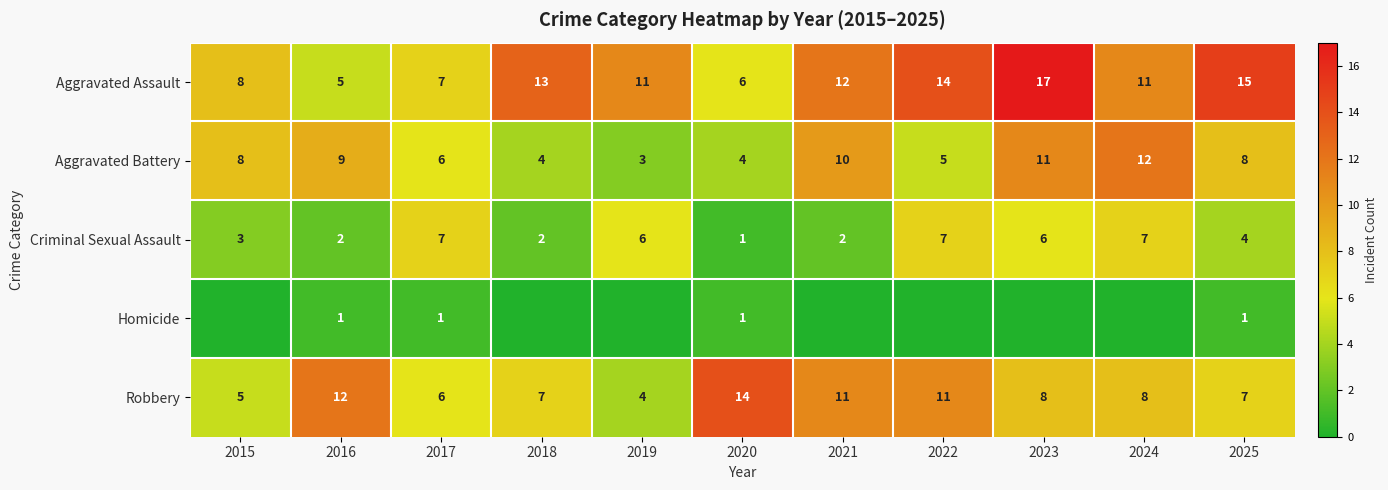

Is it true that Aggravated Battery equals 1 at 2018?

False